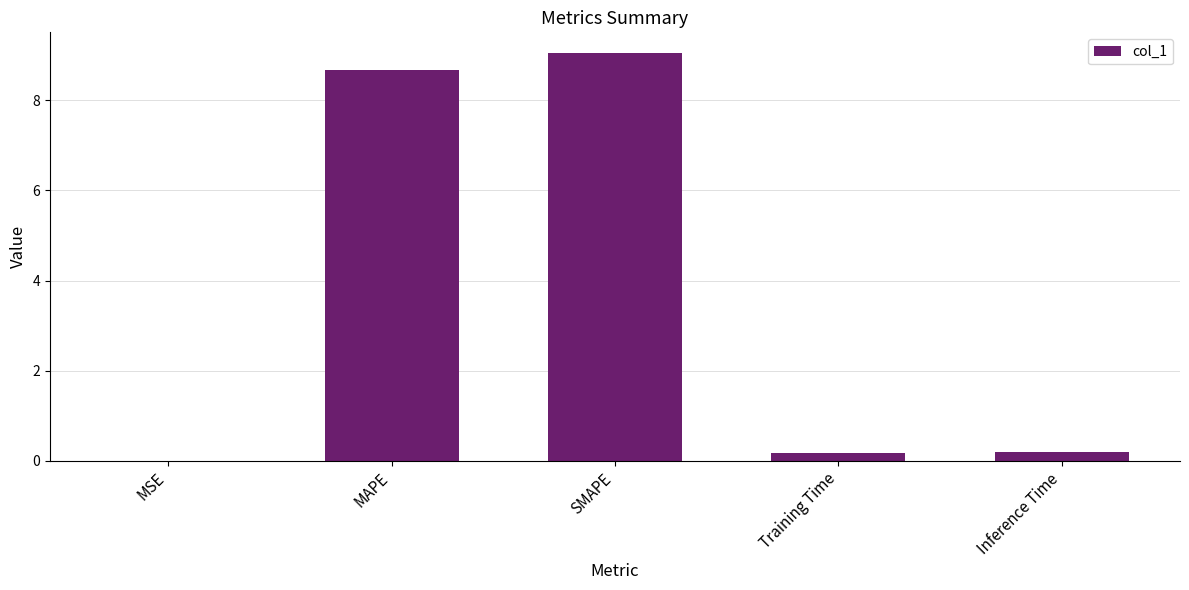

The chart shows a value of 2.6 at MAPE. True or false?

False